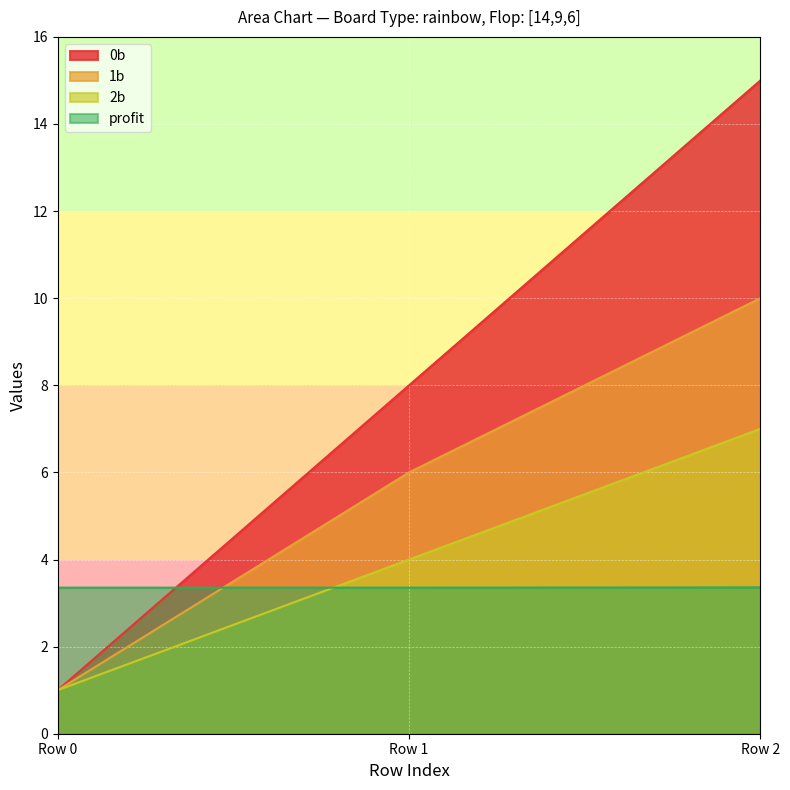

What is the sum of the profit values at Row 2 and Row 0?

6.7